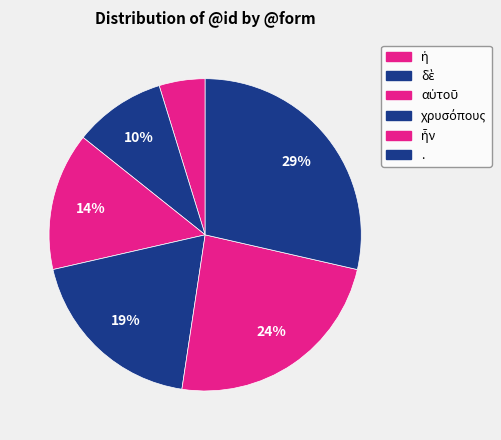

What is the change in value from ἡ to χρυσόπους?

+3